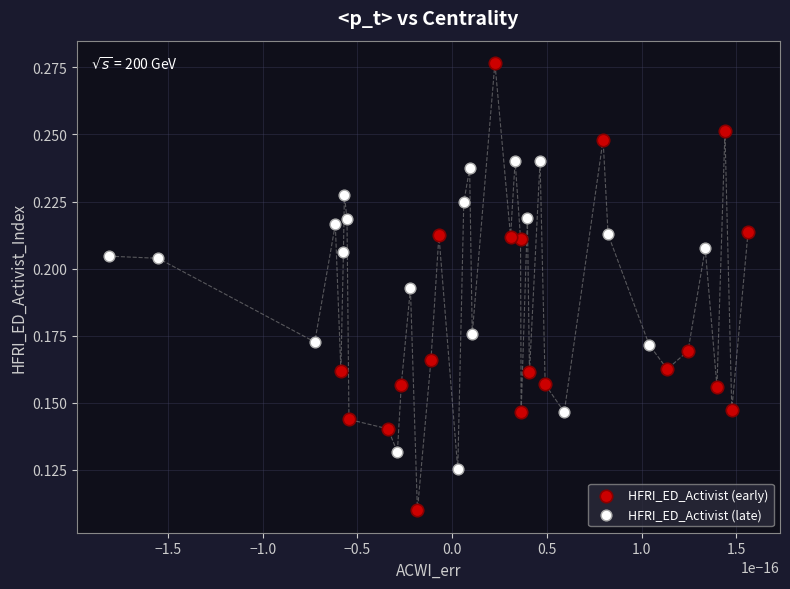

Which series reaches the minimum Y coordinate?

HFRI_ED_Activist (early)